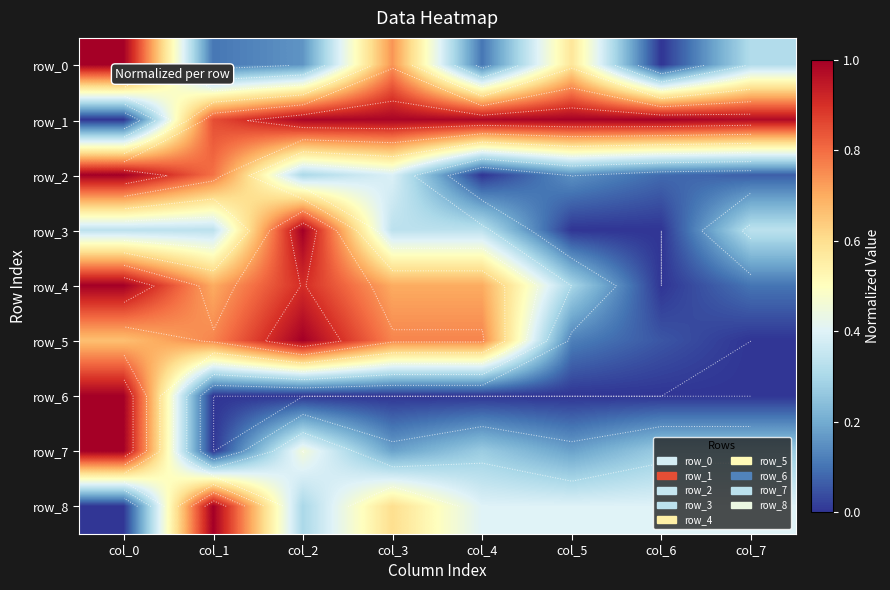

At which category does the chart reach its peak across all series?

col_0